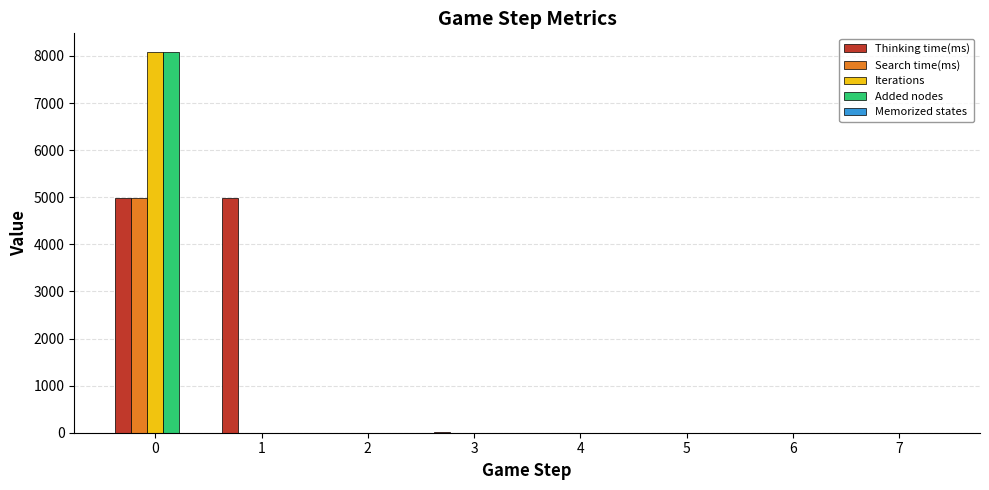

Which series changed the most between 1 and 2?

Thinking time(ms)